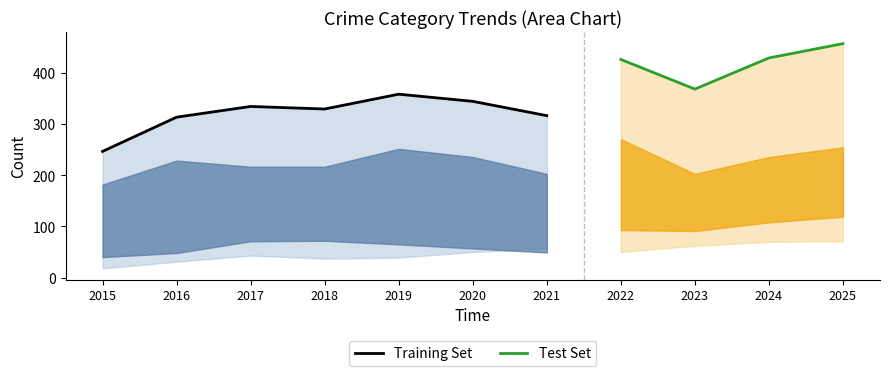

The value of Robbery at 2023 is 329. True or false?

False